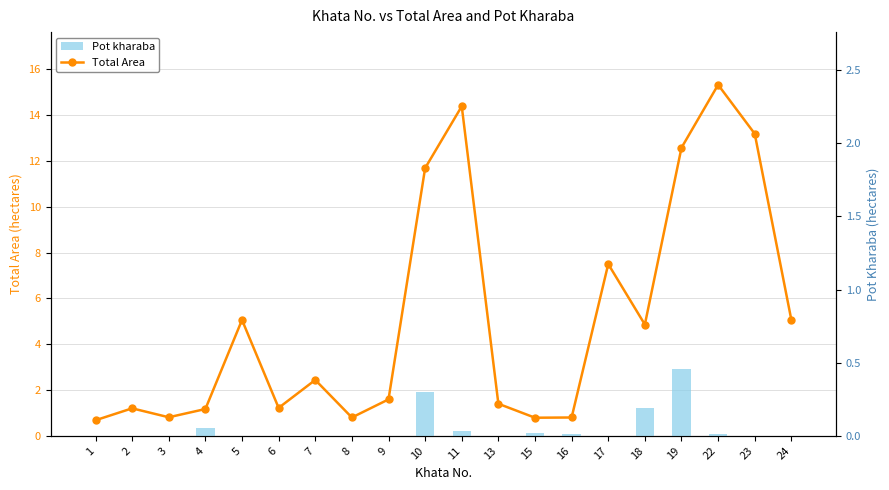

At which category is the sum across all series the highest?

22